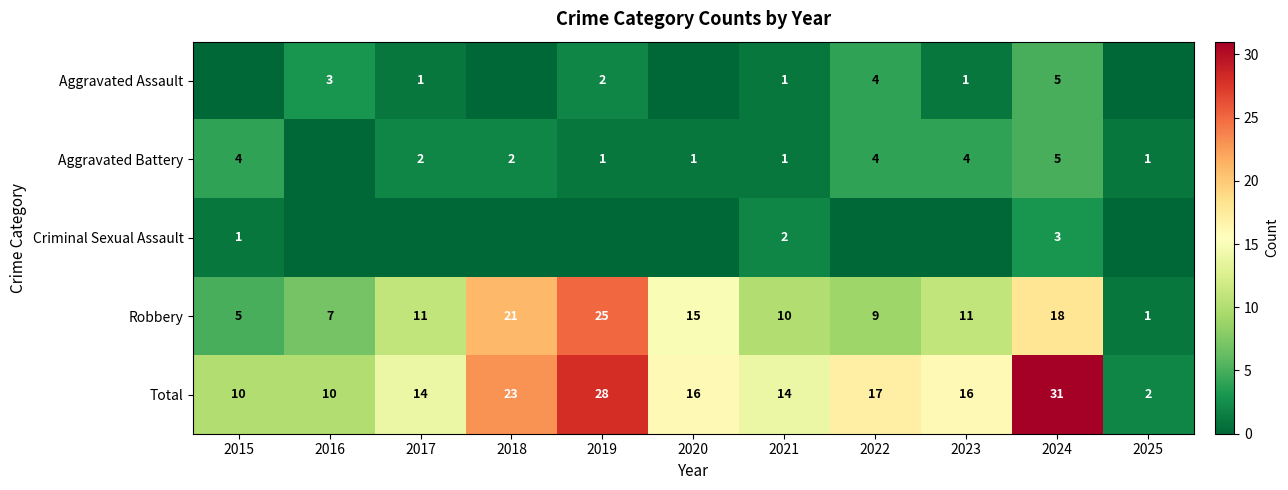

What is the difference between the maximum and minimum values in the Total series?

29